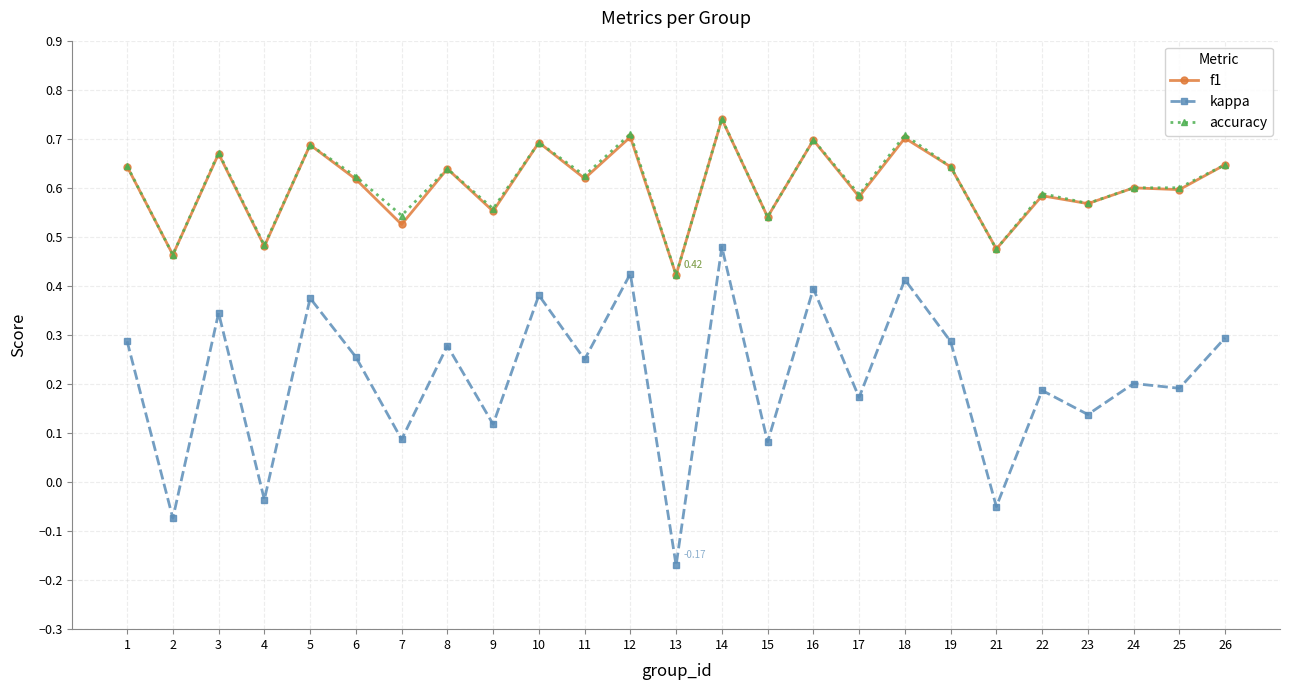

True or false: accuracy and kappa intersect in this chart.

False